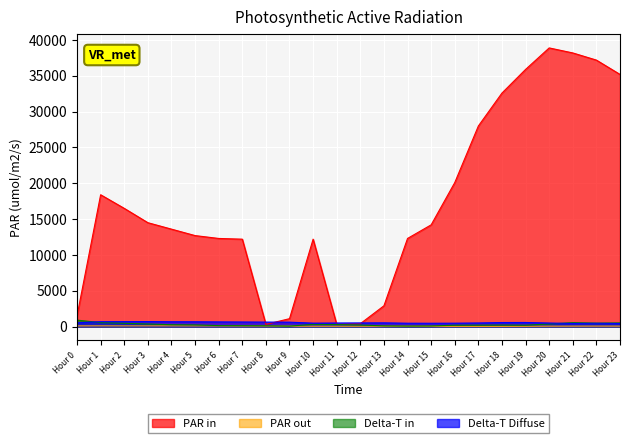

Which series has the largest range (max minus min)?

PAR in